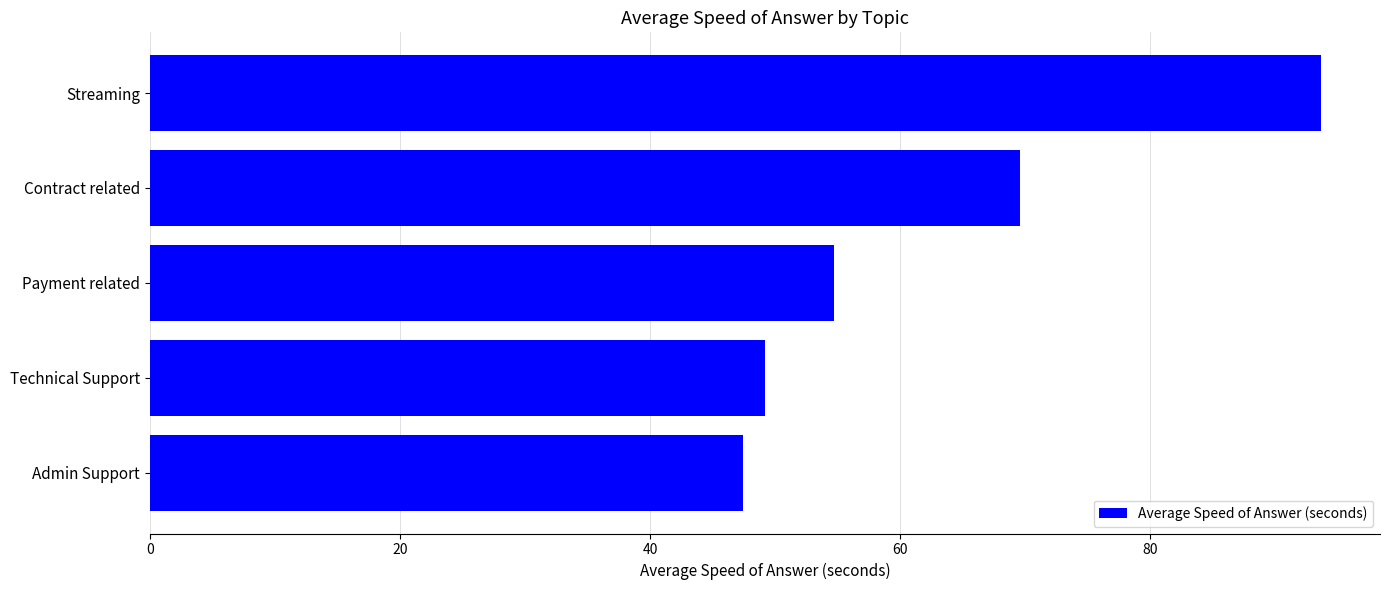

Reading top to bottom, transcribe all the data shown in this chart.

Streaming=93.7	Contract related=69.6	Payment related=54.7	Technical Support=49.2	Admin Support=47.4